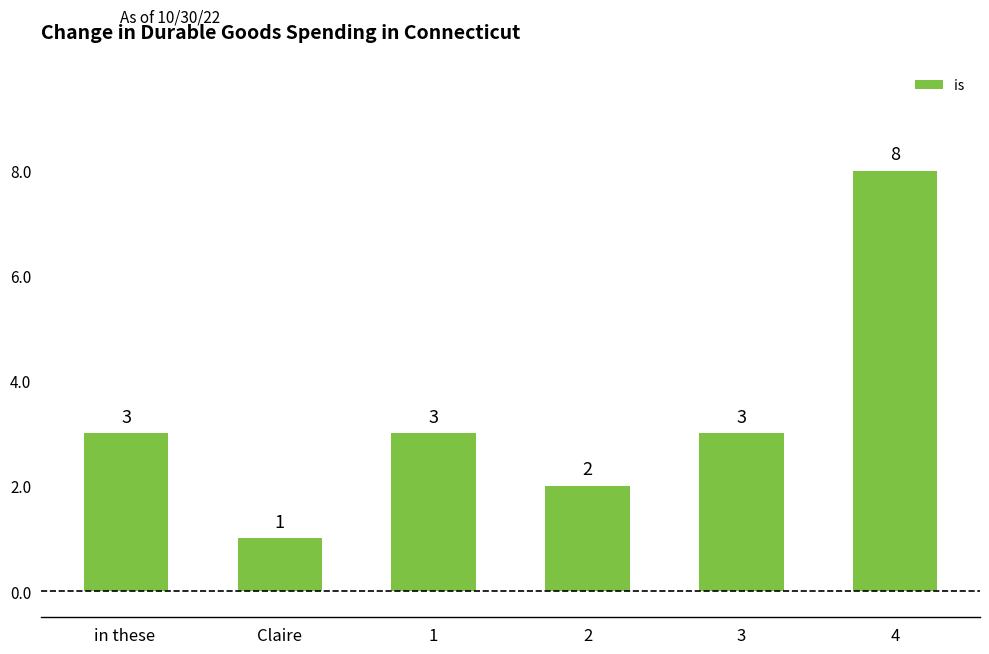

What is the change in value from 1 to 4?

+5